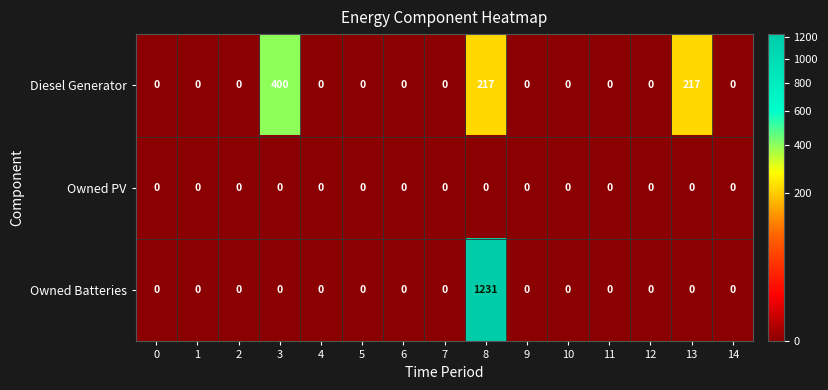

Which series changed the most between 8 and 12?

Owned Batteries